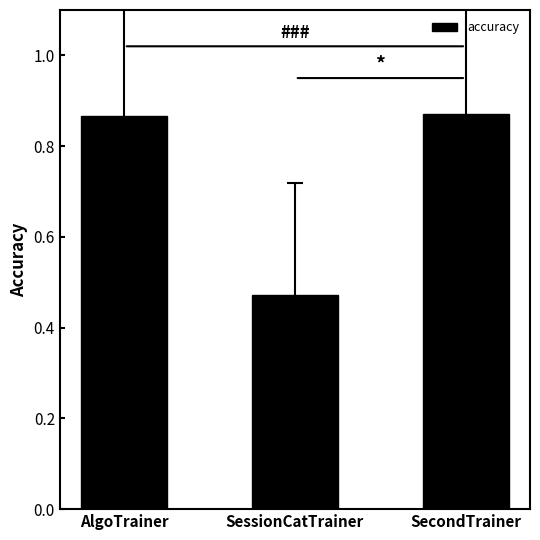

What is the label of the 2nd bar from the left?

SessionCatTrainer